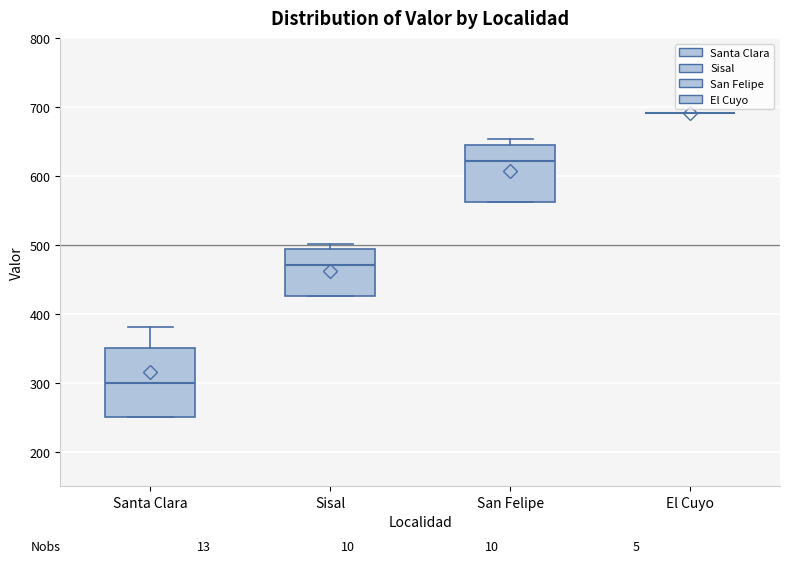

Where is the lower edge of the box for Santa Clara on the y-axis? The values are not printed on the chart, so give them approximately, as read against the axis.

250